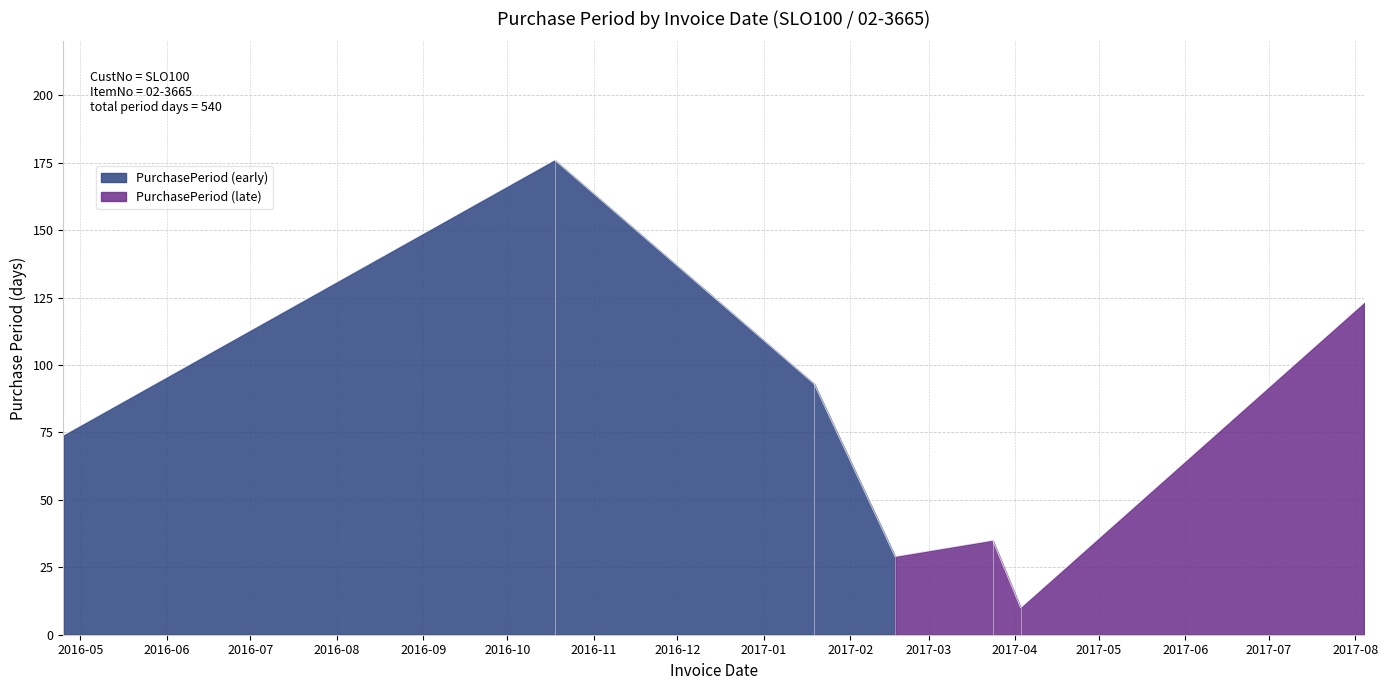

List the labels in order of value, smallest first.

2017-04-03, 2017-02-17, 2017-03-24, 2016-04-25, 2017-01-19, 2017-08-04, 2016-10-18